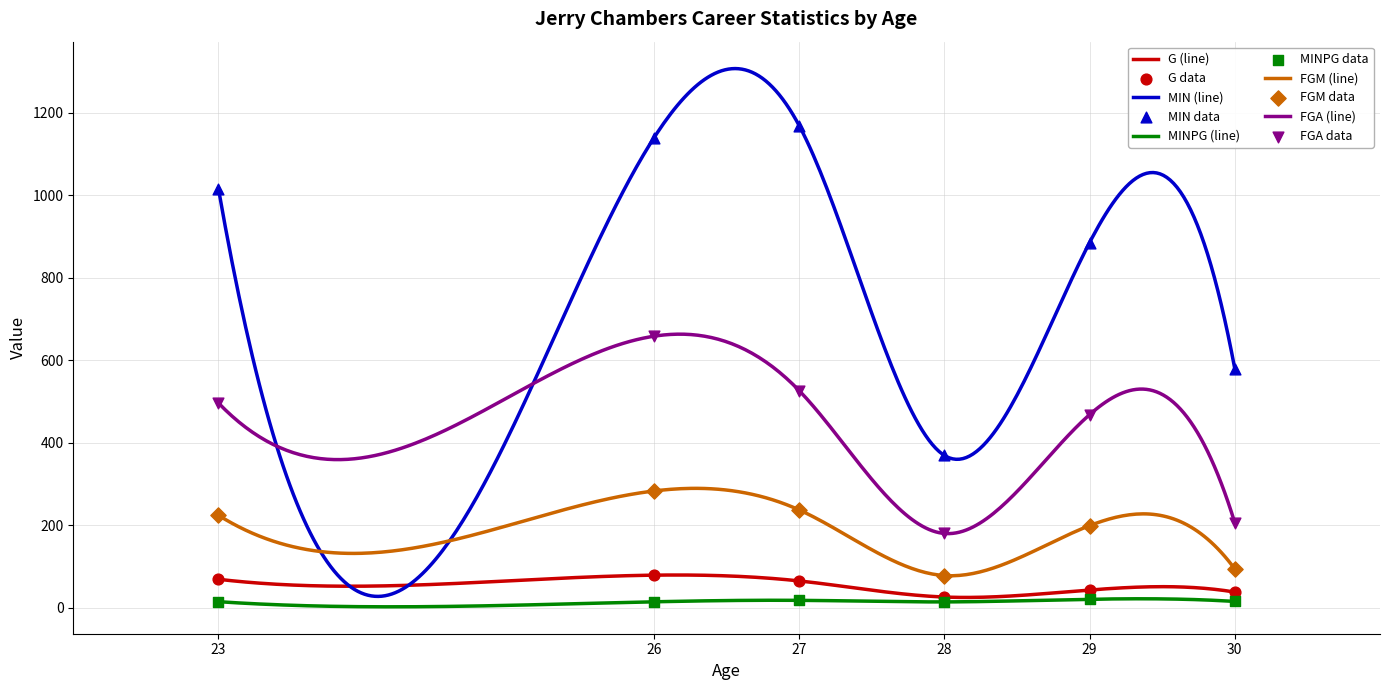

Which series contains the highest Y value?

MIN